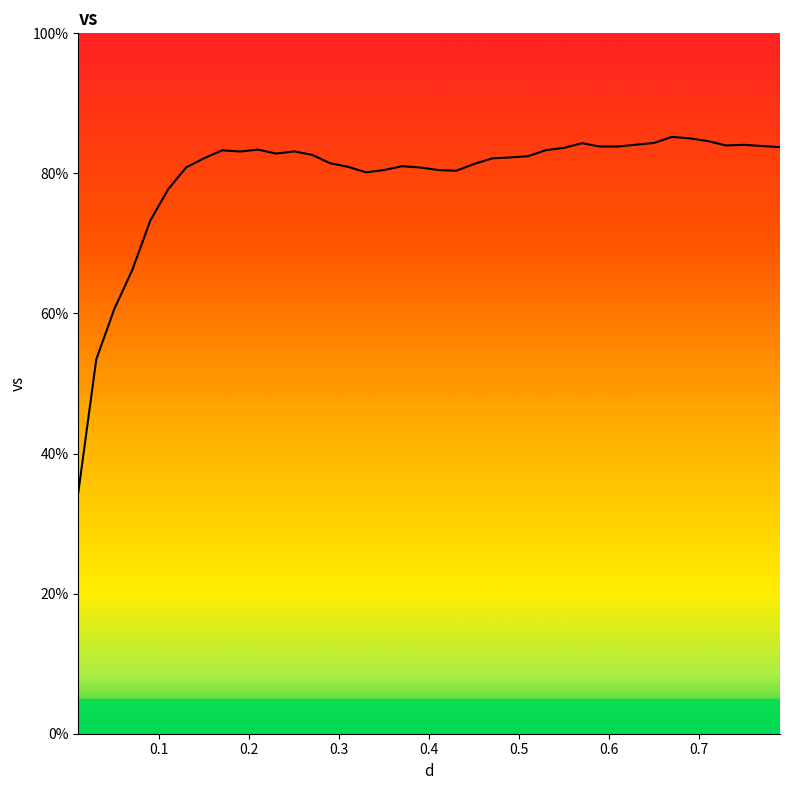

Reading left to right, list all the values displayed in this chart.

34.4	53.4	60.6	66.2	73.2	77.7	80.9	82.2	83.3	83.1	83.4	82.8	83.1	82.6	81.5	80.9	80.2	80.5	81.0	80.8	80.5	80.4	81.3	82.1	82.3	82.5	83.3	83.6	84.3	83.8	83.8	84.1	84.4	85.2	85.0	84.6	84.0	84.1	83.9	83.7